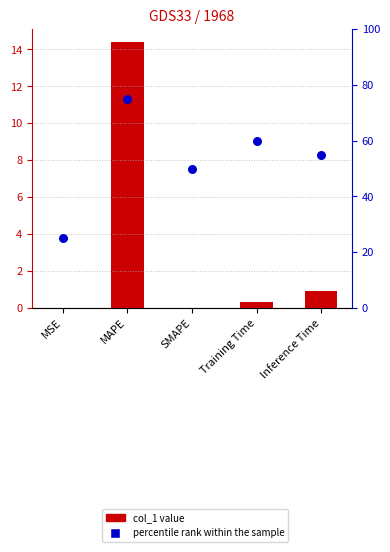

Which series has the largest total across all categories?

percentile rank within the sample